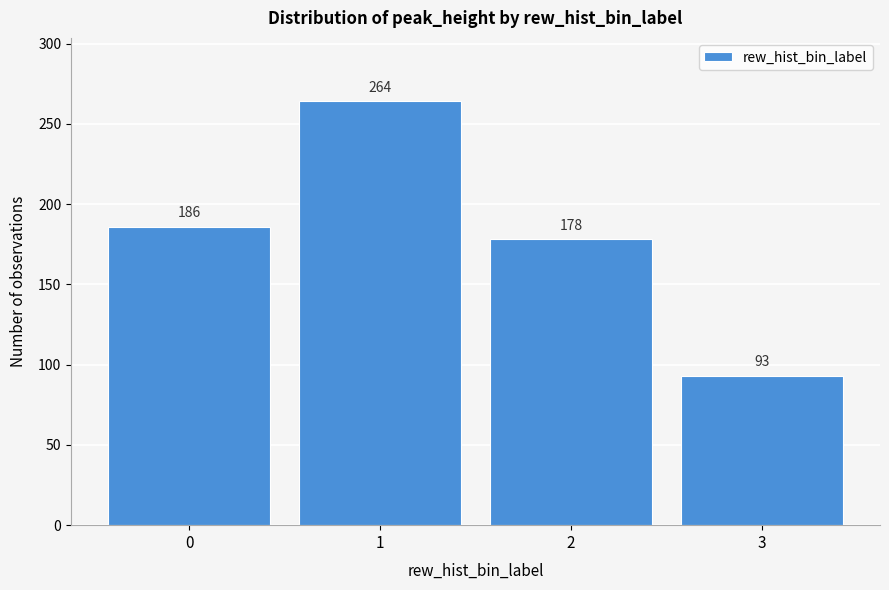

Reading left to right, what are all the values shown in this chart?

0=186	1=264	2=178	3=93